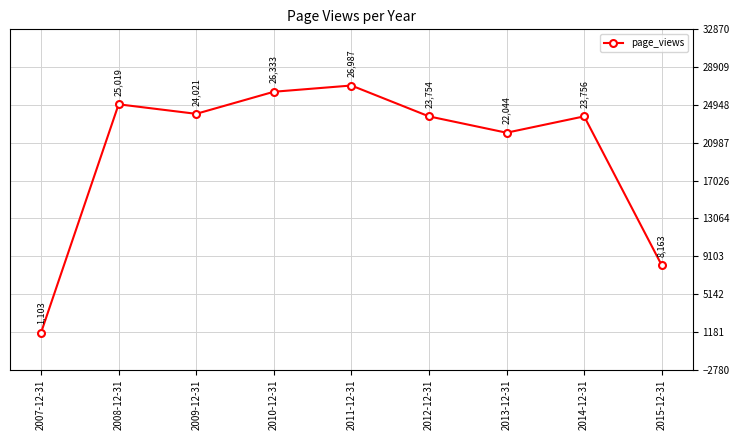

Which label corresponds to the largest value in the chart?

2011-12-31